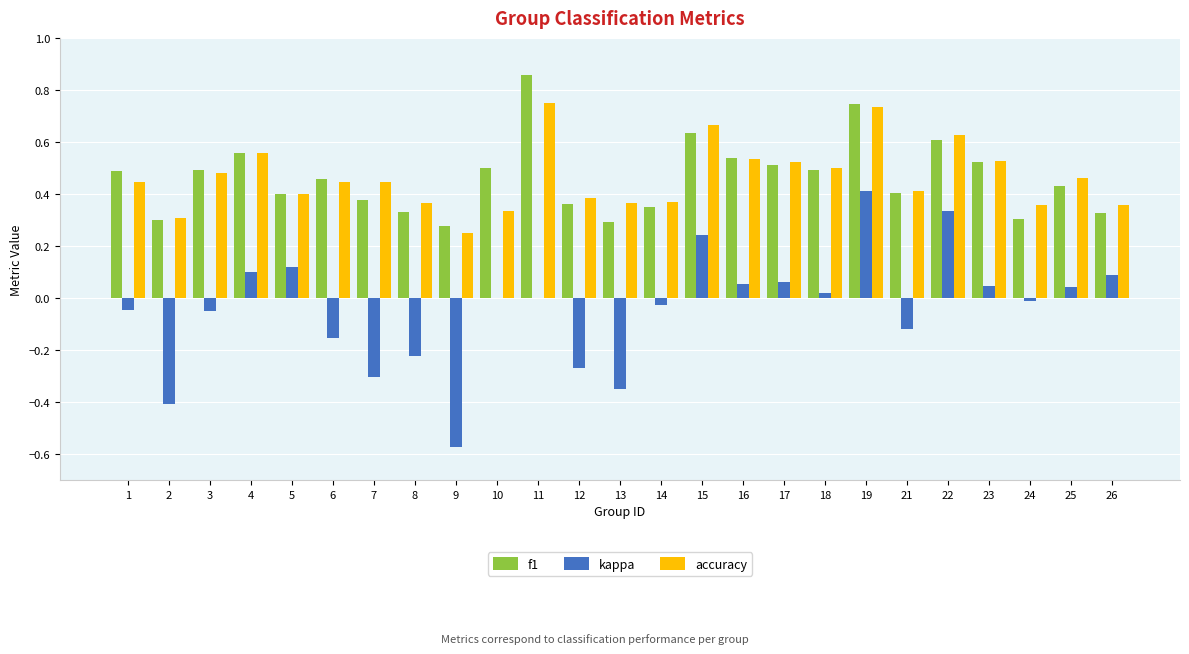

The accuracy series shows 0.1 at 4. True or false?

False